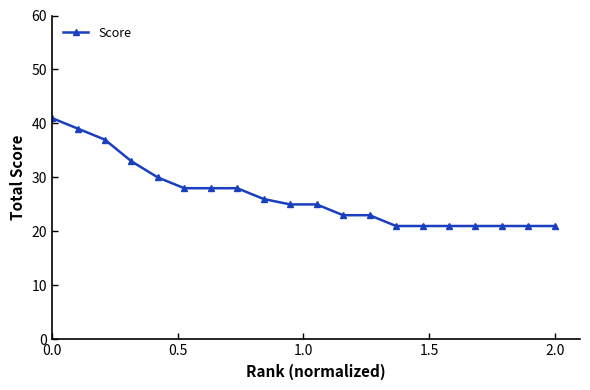

What is the value of the 1st point from the left?

41